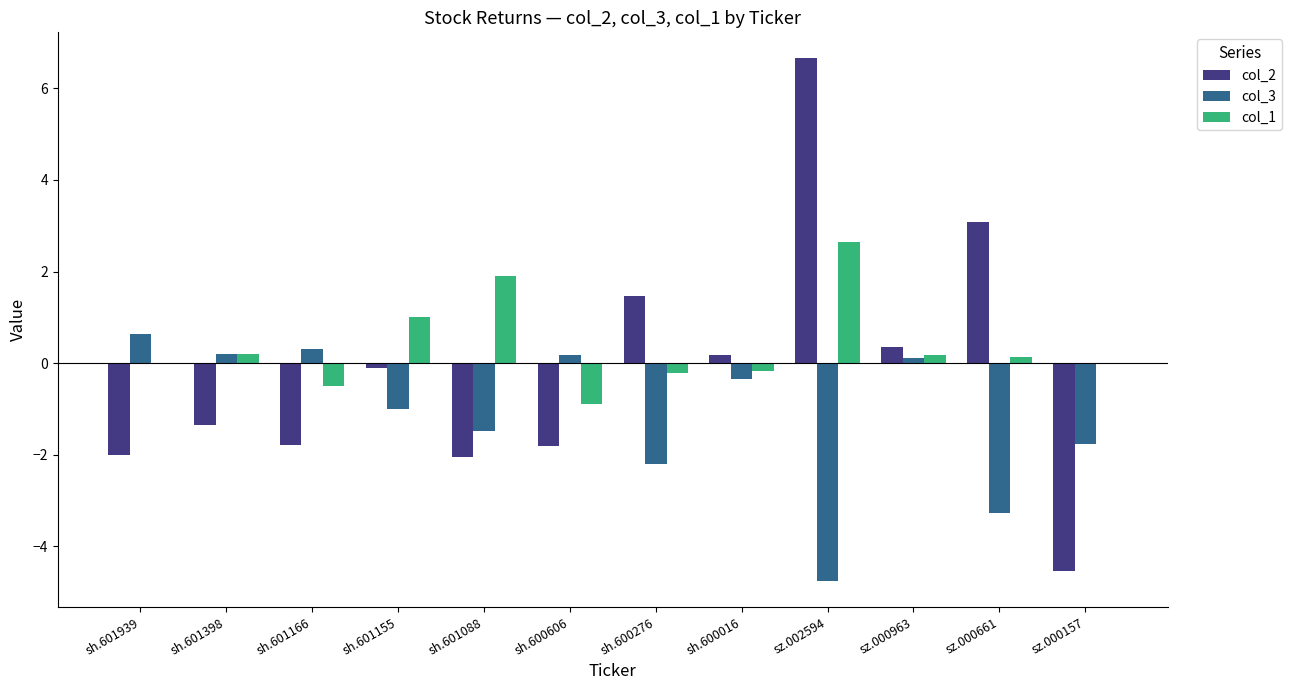

At which label does col_2 first exceed 0?

sh.600276